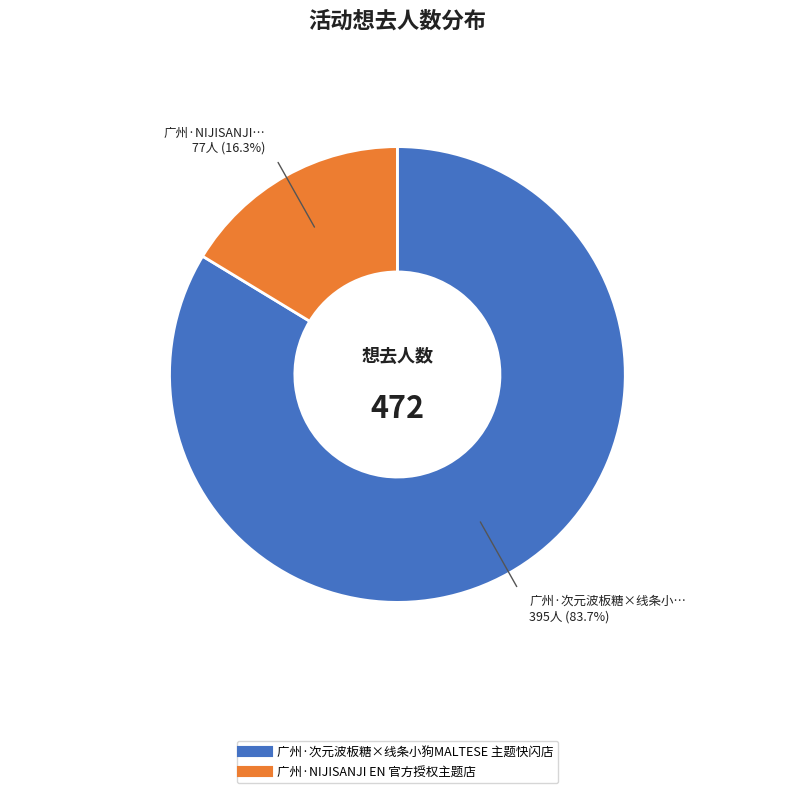

True or false: 广州·次元波板糖×线条小狗MALTESE 主题快闪店 accounts for 84% of the total.

True